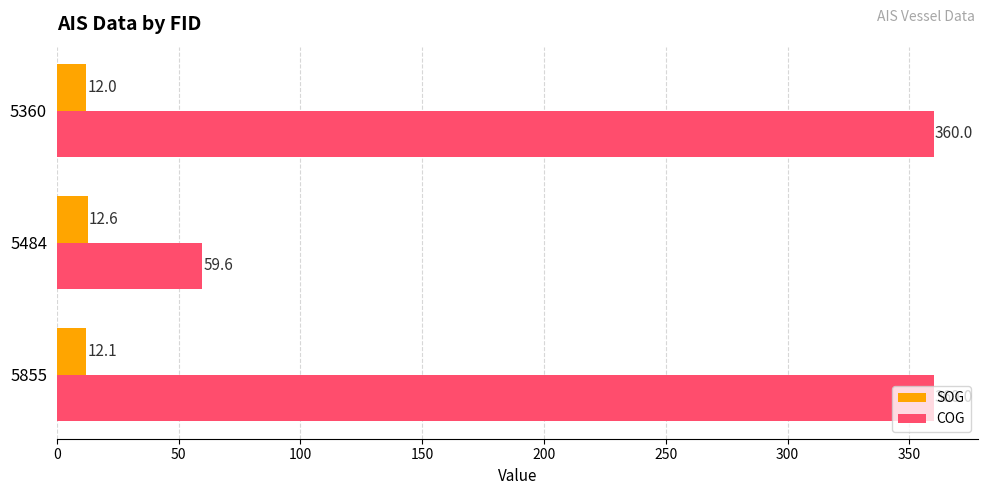

What is the average value of the COG series?

259.9